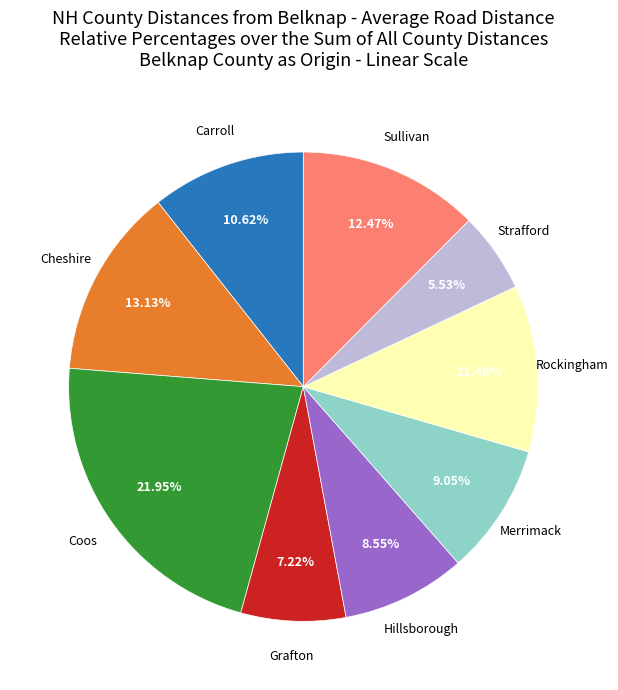

Do Hillsborough and Merrimack together represent more than half of the pie?

No